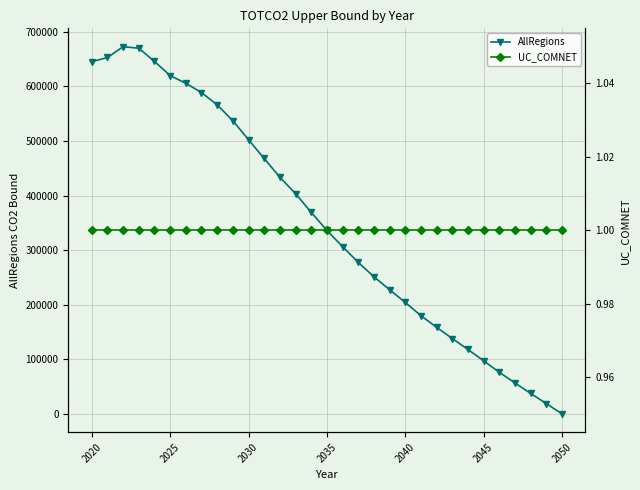

True or false: AllRegions and UC_COMNET cross at least once.

True